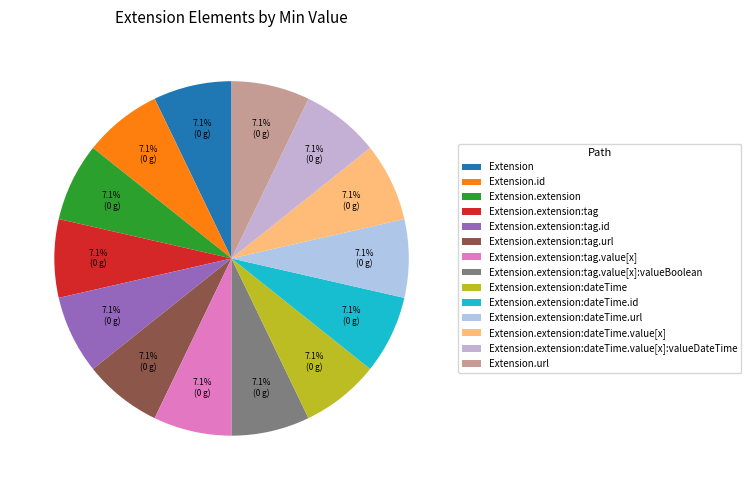

True or false: Extension.extension:dateTime.url accounts for 0% of the total.

True